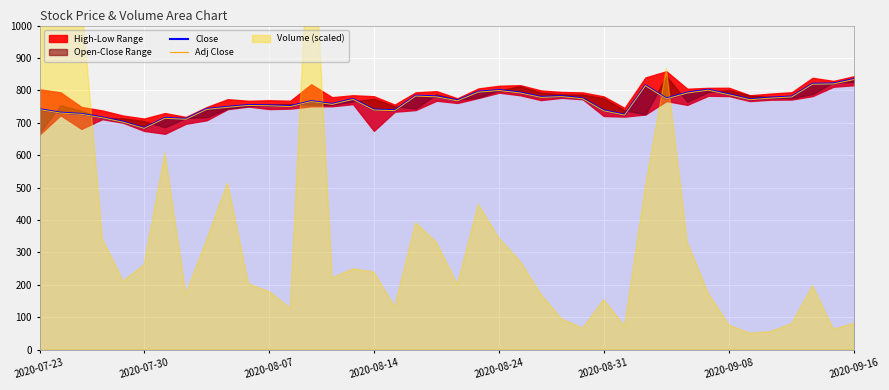

Is it true that Adj Close equals 682.7 at 2020-07-30?

True